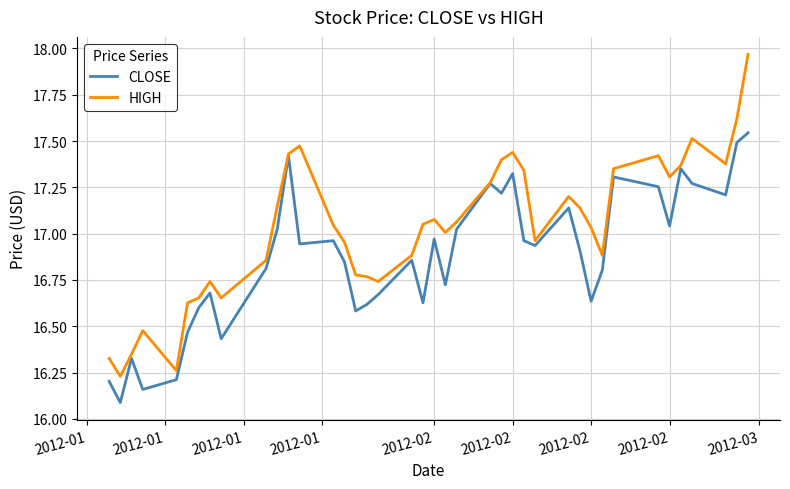

Which series has the widest spread of values?

HIGH